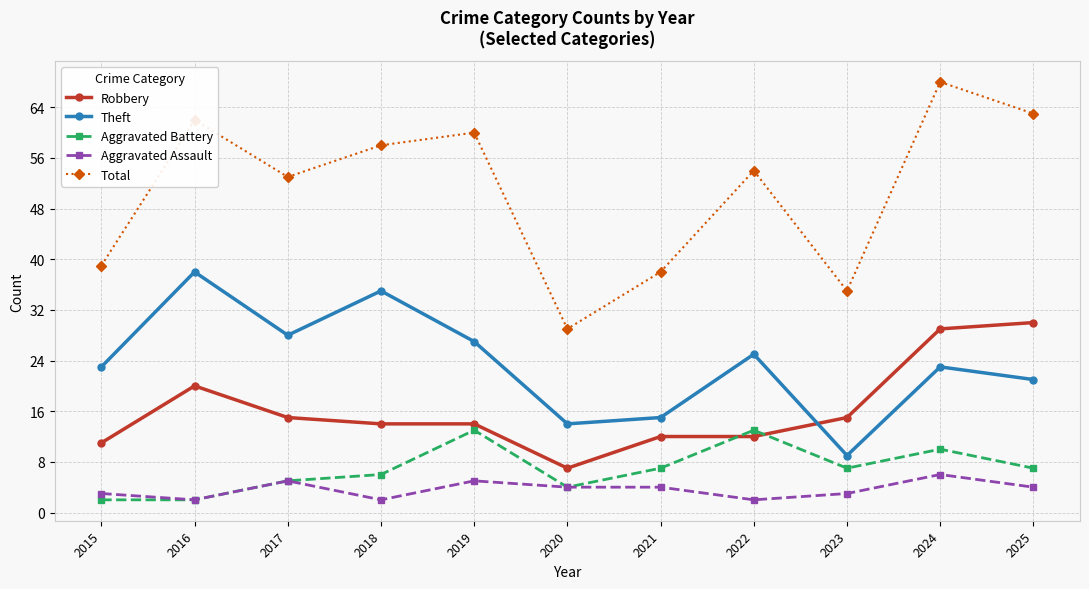

At which category is the sum across all series the highest?

2024